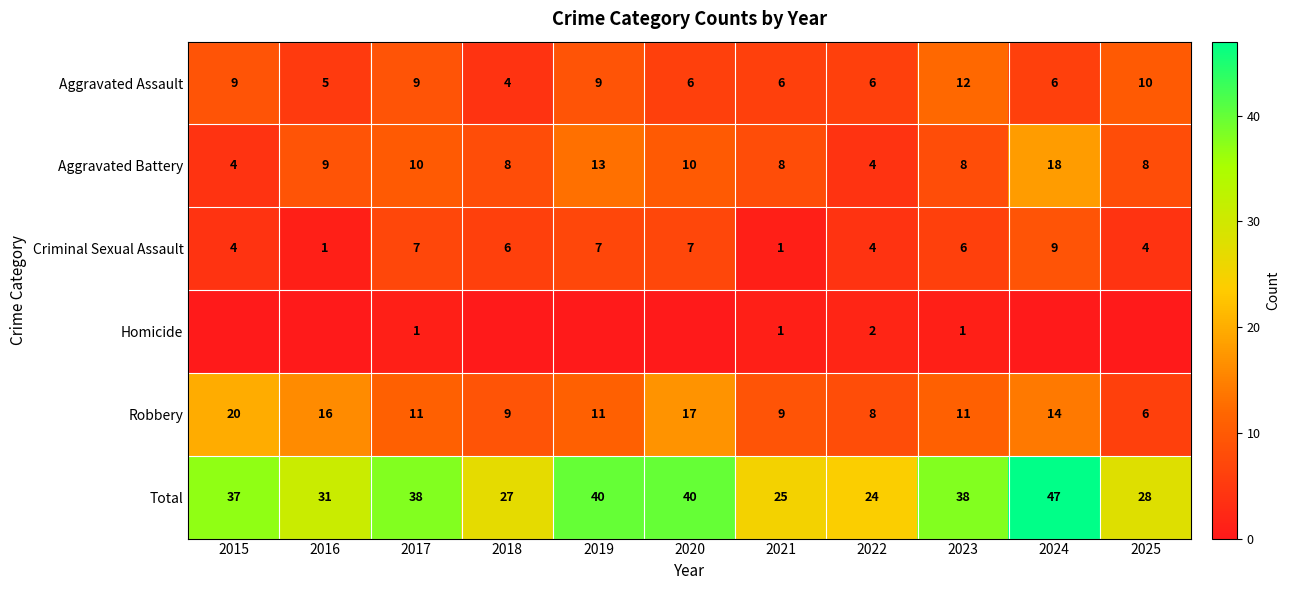

What is the total value across all series at 2021?

50